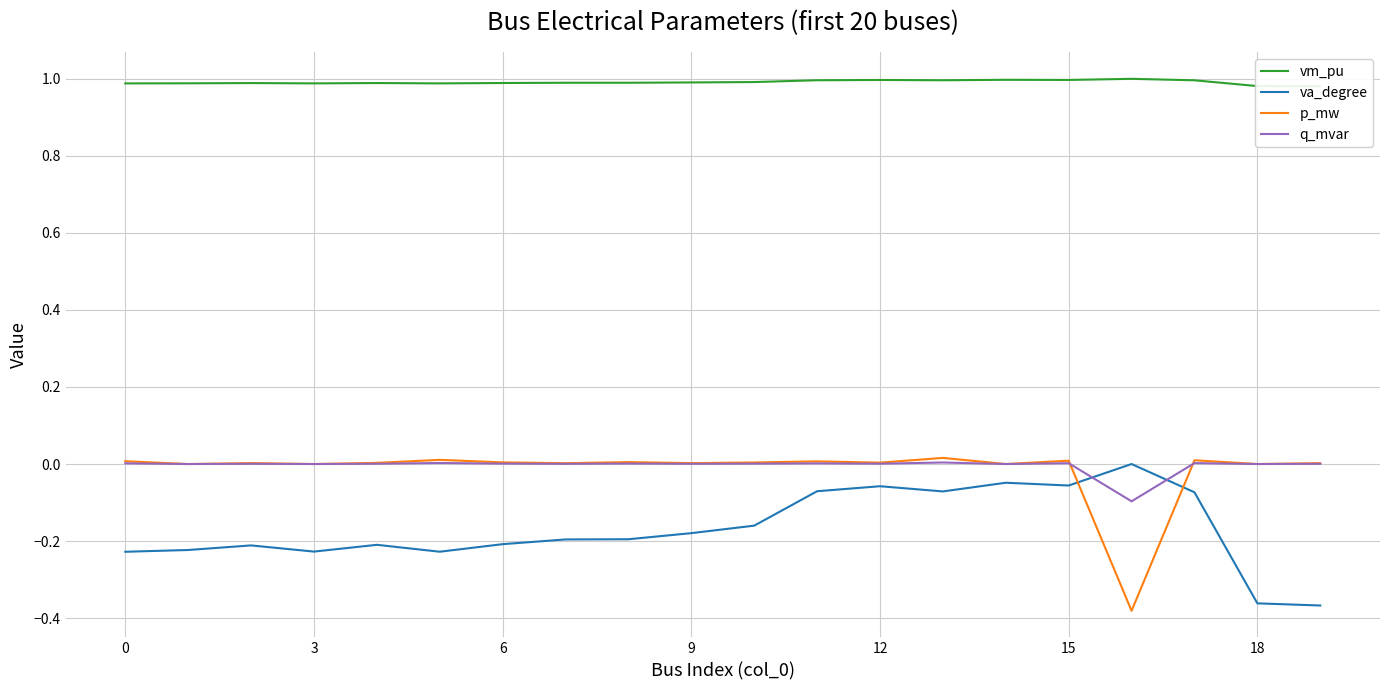

At which category does the chart reach its minimum across all series?

16